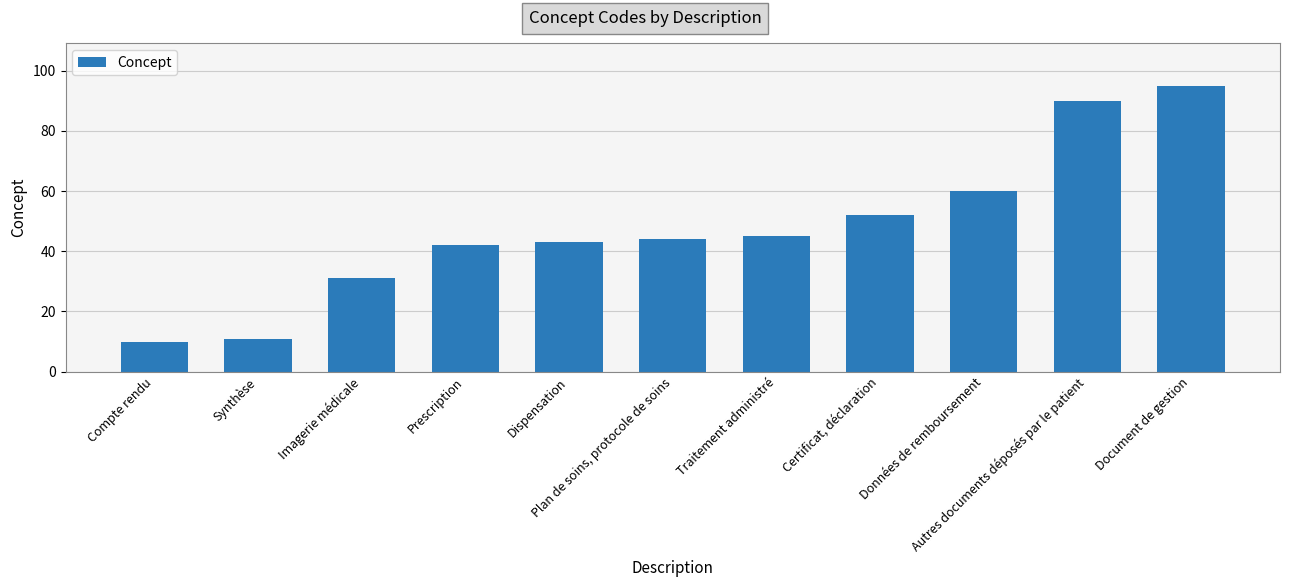

What is the label of the 10th bar from the right?

Synthèse